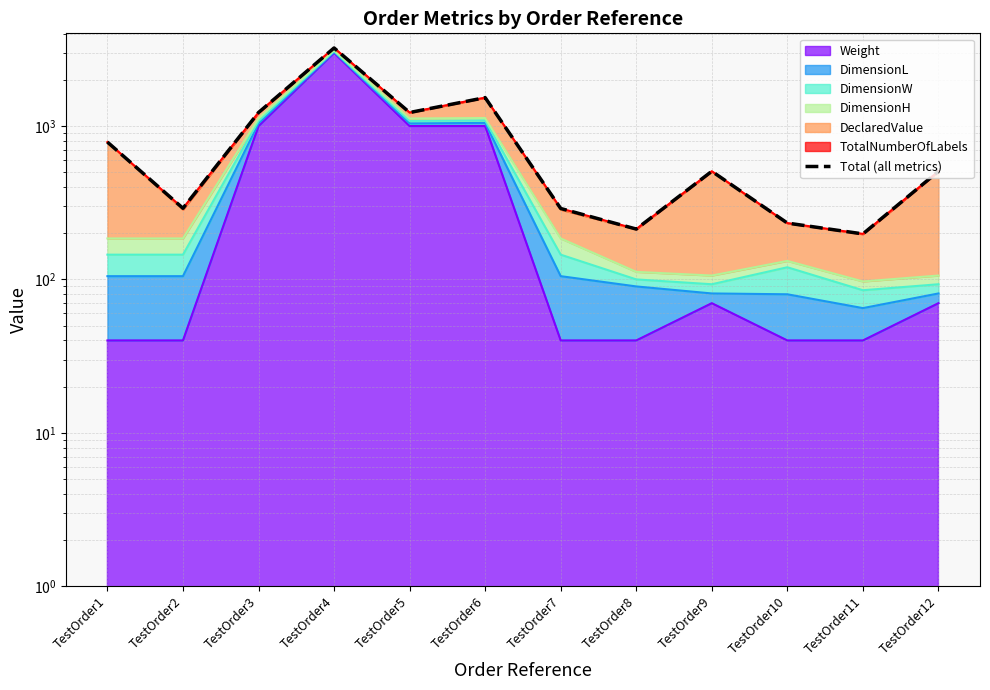

Where is the data nearest to the value 1713?

TestOrder6